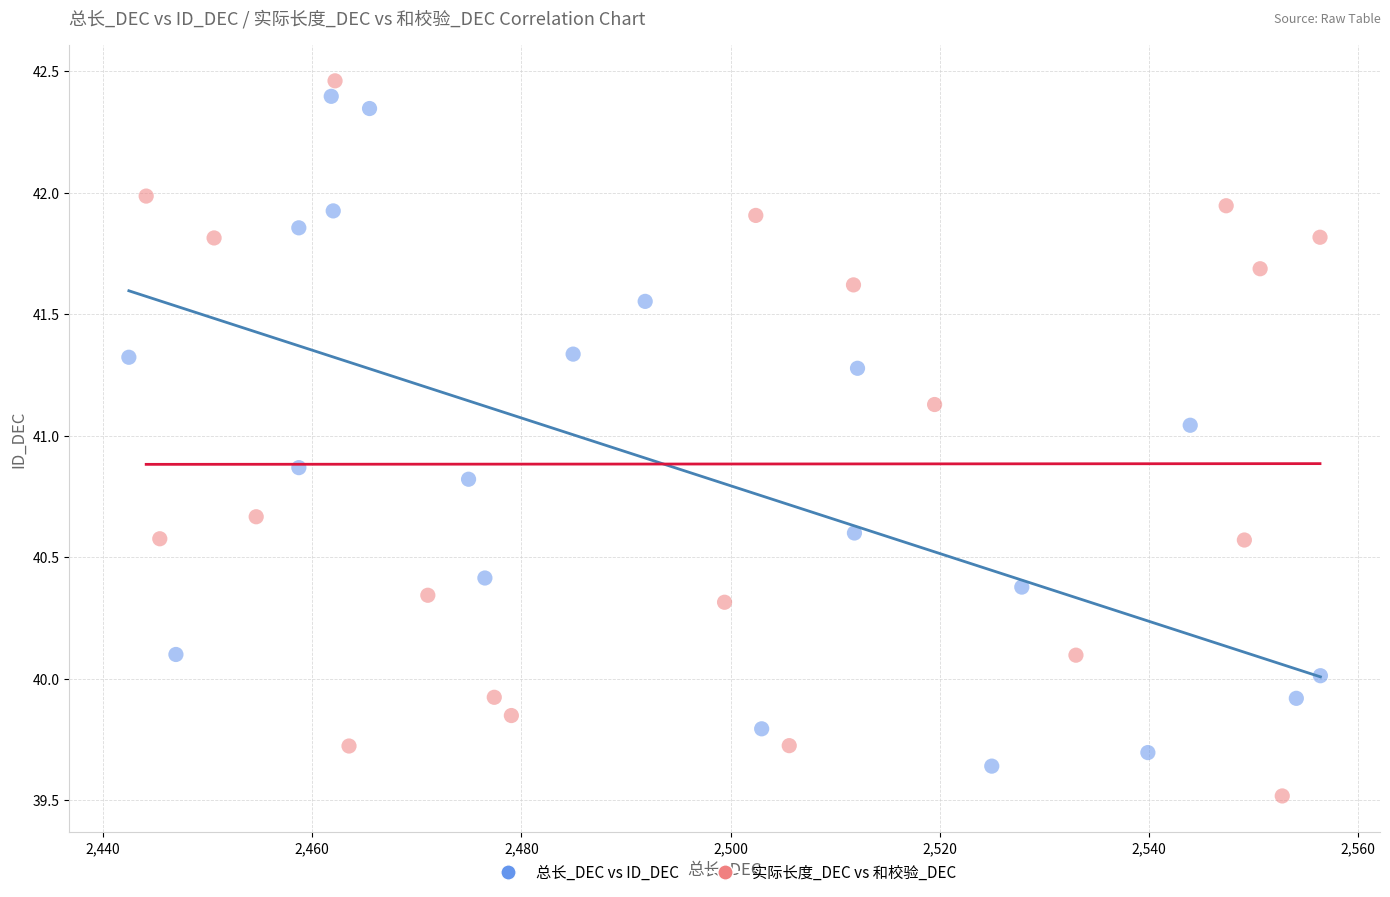

What are all the series names shown in the legend?

总长_DEC vs ID_DEC, 实际长度_DEC vs 和校验_DEC